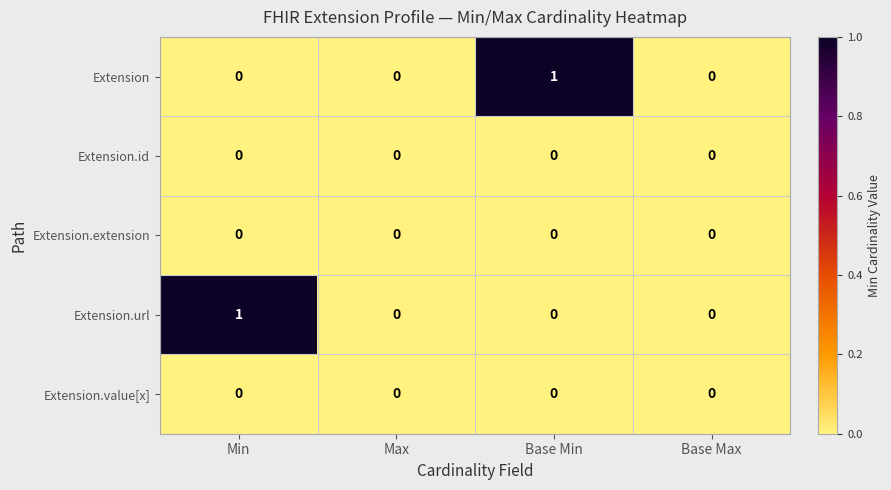

Reading left to right, extract all data points from this chart.

Extension: 0	0	1	0
Extension.id: 0	0	0	0
Extension.extension: 0	0	0	0
Extension.url: 1	0	0	0
Extension.value[x]: 0	0	0	0